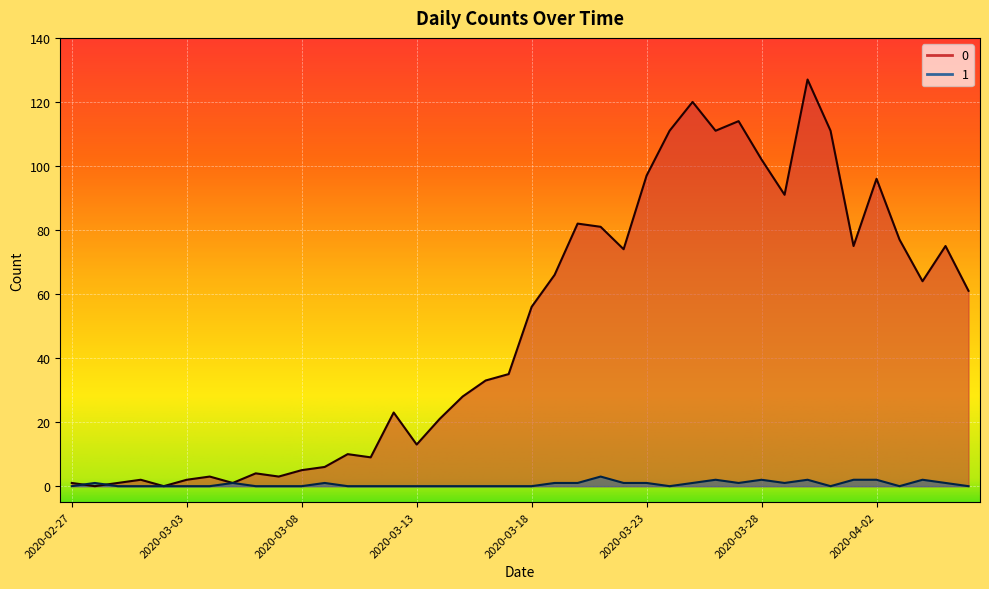

At which label is 1 closest to 1?

2020-02-28